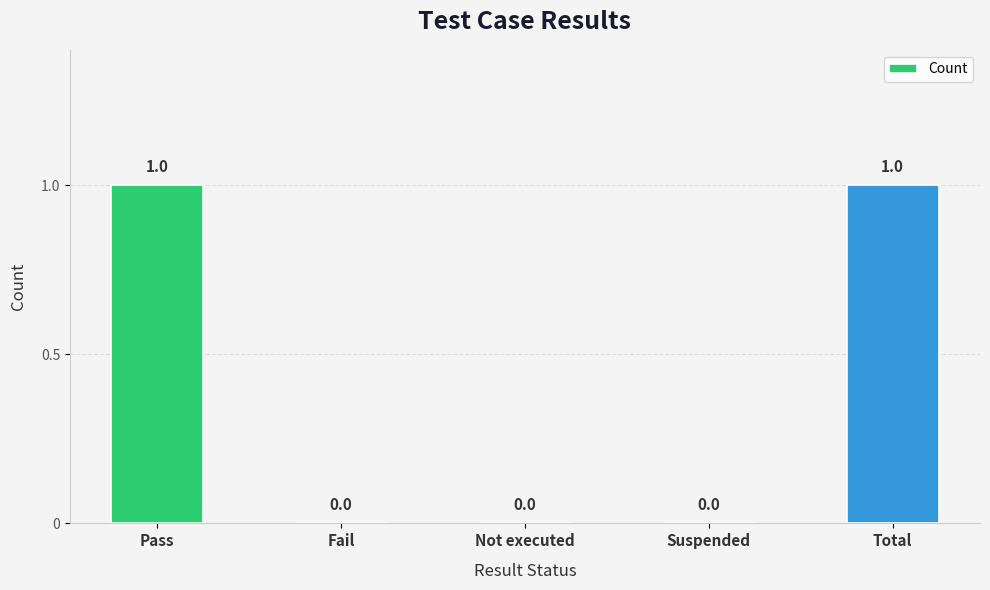

What is the change in value from Not executed to Total?

+1